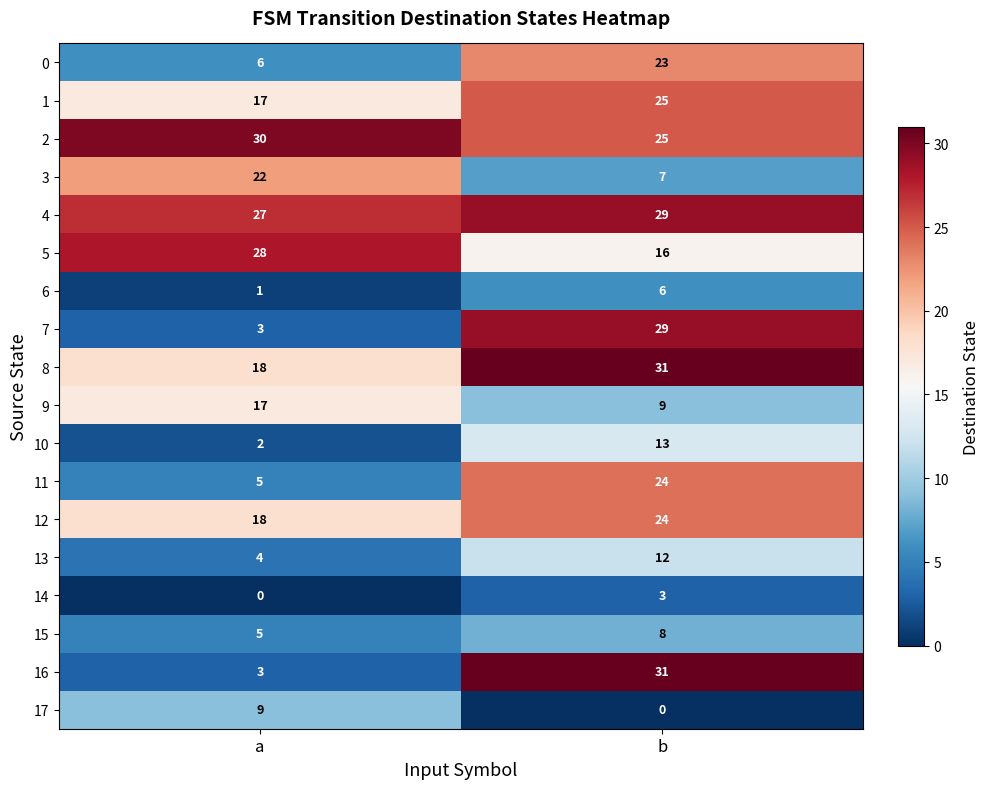

What is the difference between the maximum and minimum values in the 11 series?

19